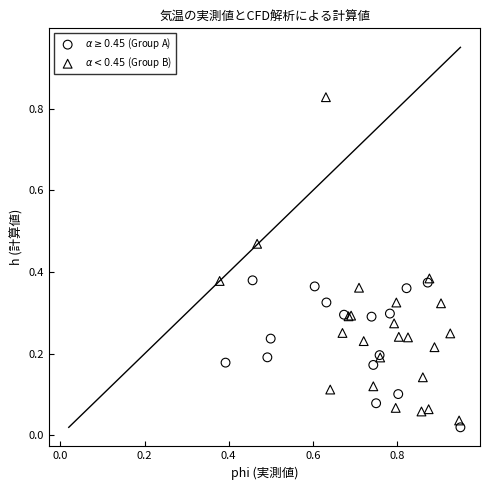

Which series has the largest Y range (max minus min)?

$\alpha < 0.45$ (Group B)